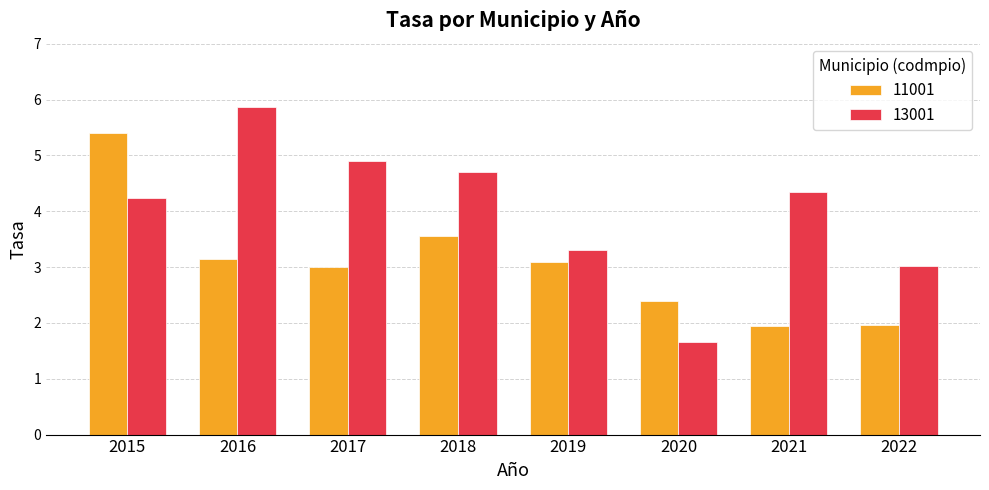

At 2015, list the series in order from largest to smallest.

11001, 13001